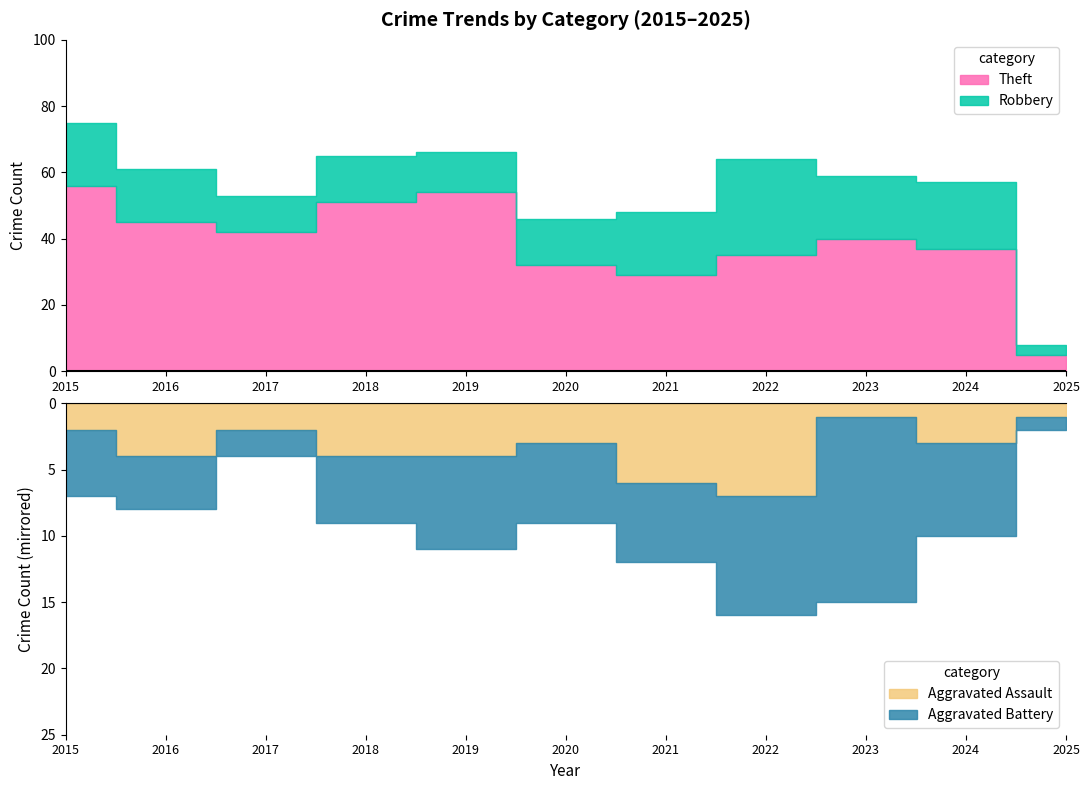

Where is the first local maximum for Aggravated Battery?

2019